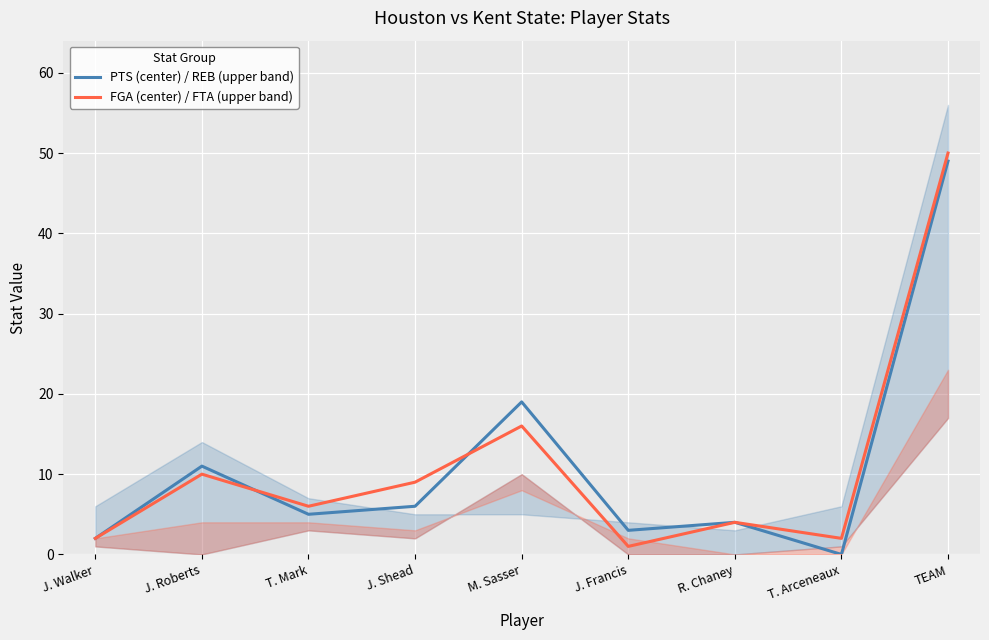

Which series has the largest total across all categories?

FGA (center) / FTA (upper band)